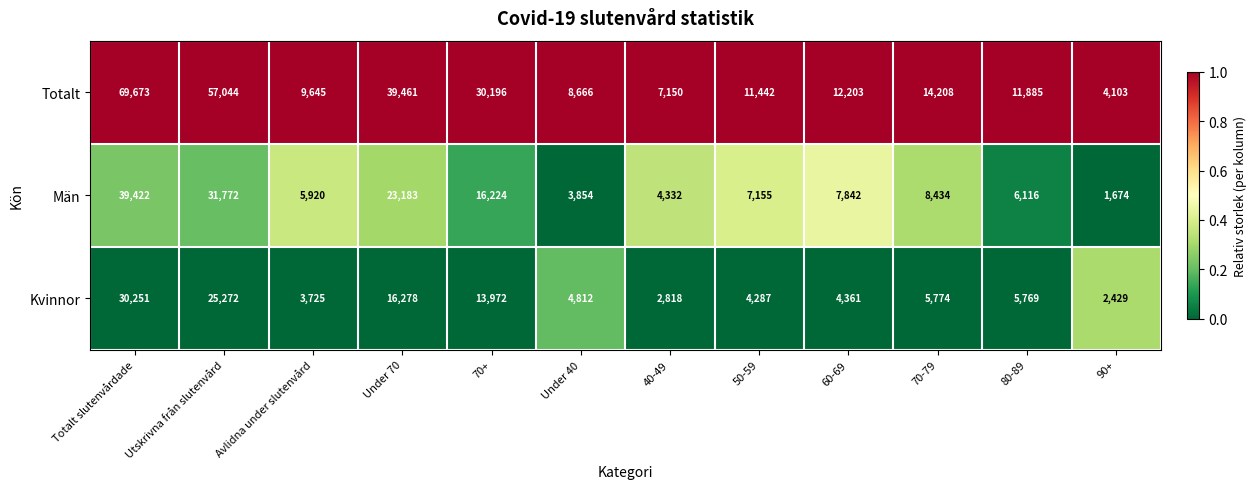

List the series in order of their peak value, lowest first.

Kvinnor, Män, Totalt